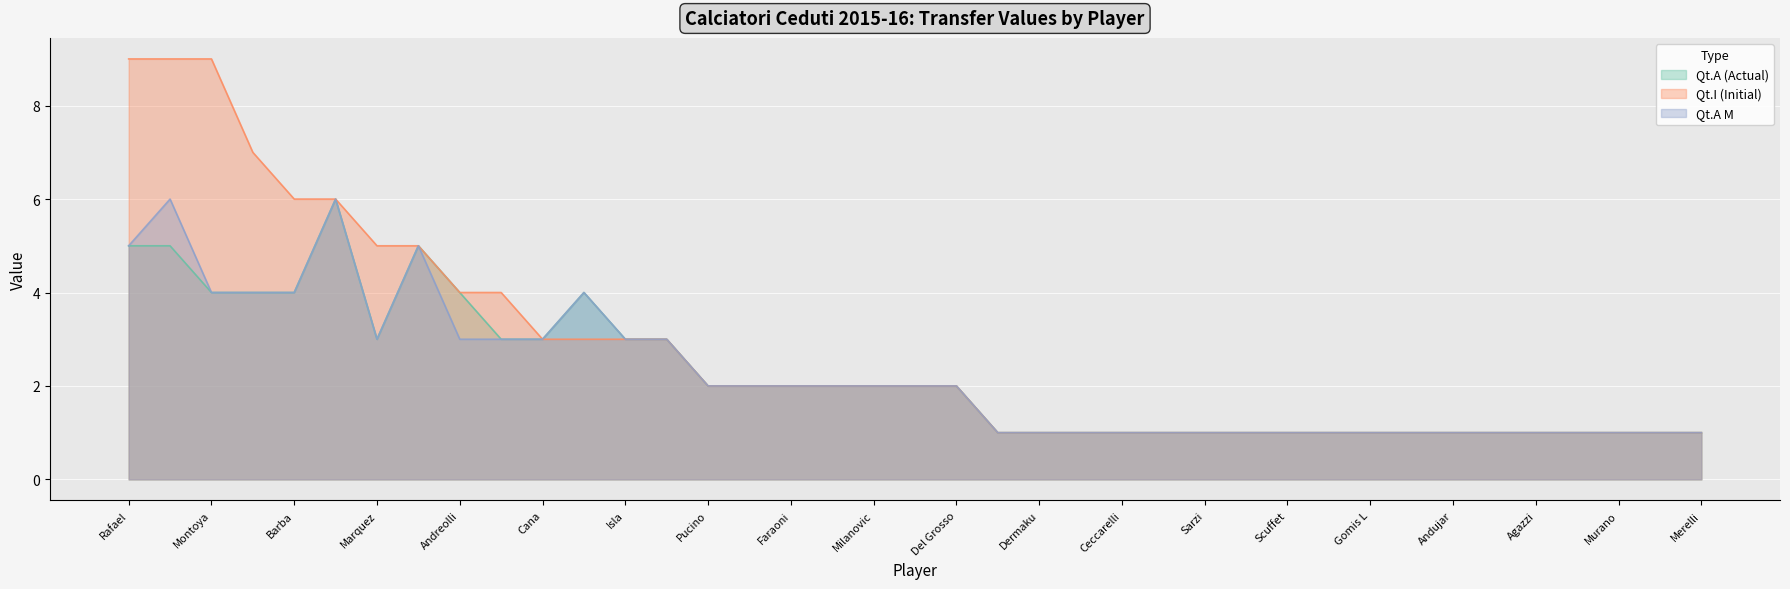

At how many categories does at least one series exceed 3?

11